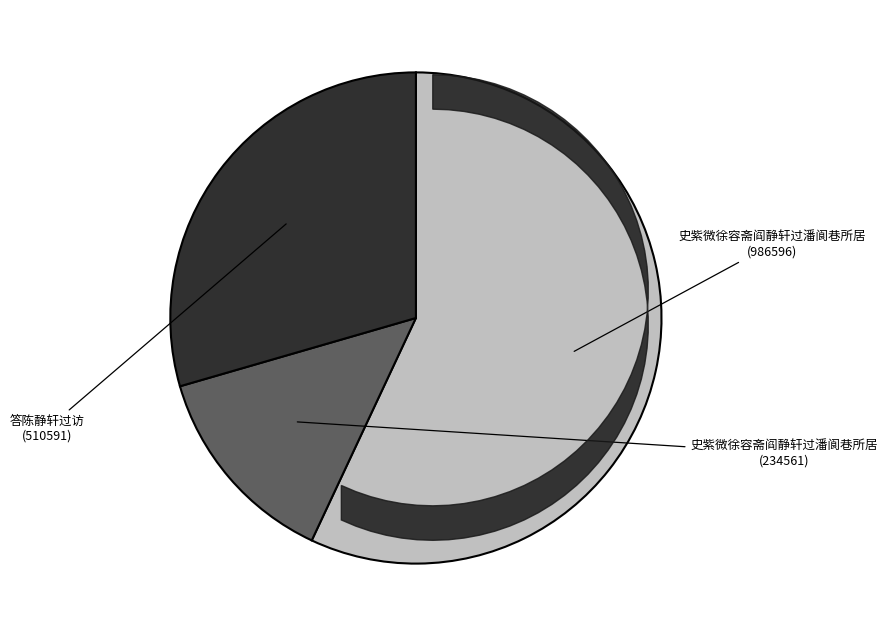

Is there a majority slice in this chart?

Yes